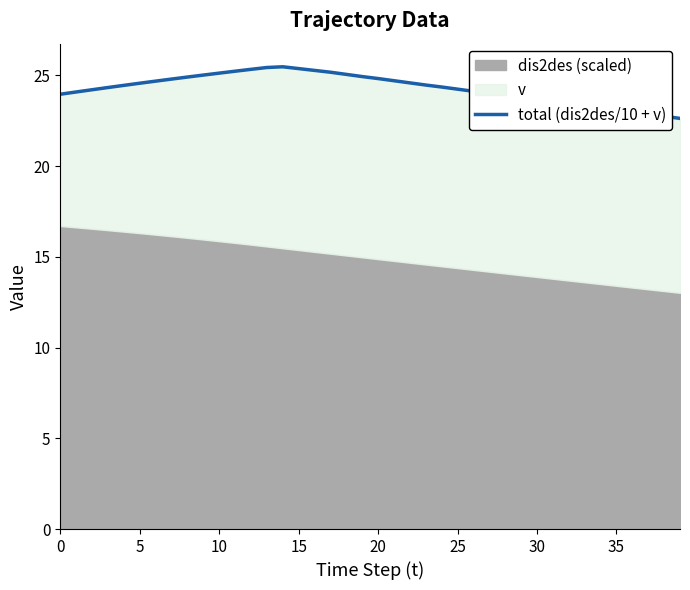

What is the maximum value shown in the chart?

25.5